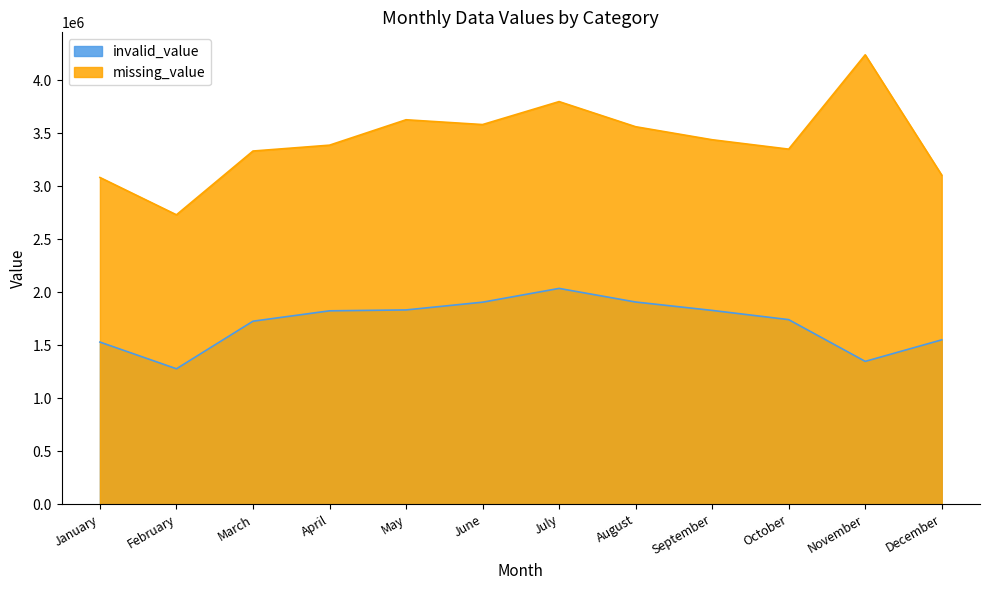

What is the highest value of the missing_value series?

4238648